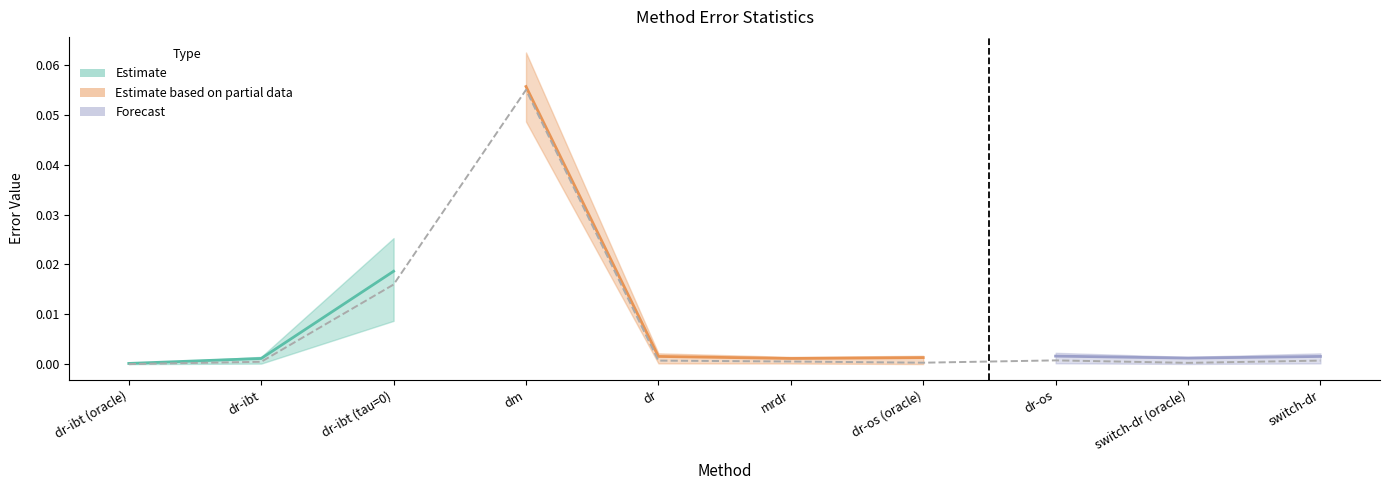

List the labels in order of value, smallest first.

dr-ibt (oracle), switch-dr (oracle), dr-os (oracle), dr-ibt, mrdr, dr, switch-dr, dr-os, dr-ibt (tau=0), dm